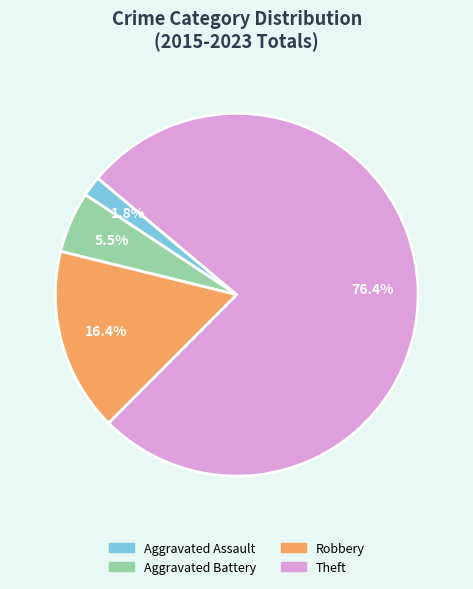

Is Theft the majority of the pie?

Yes